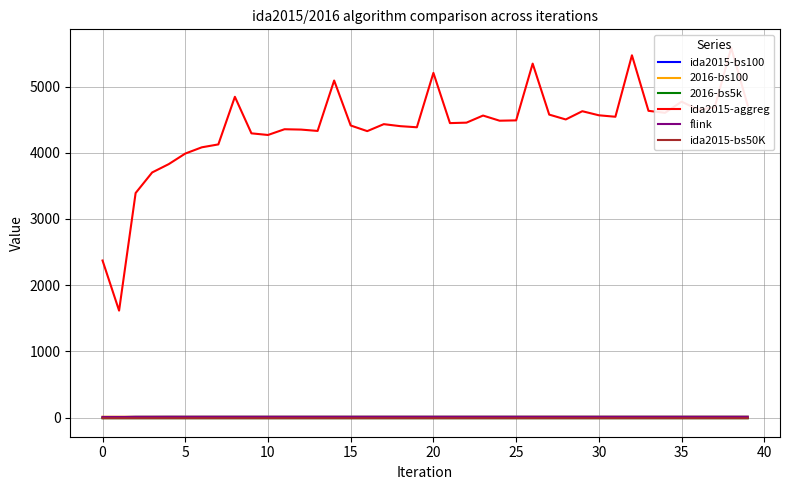

How many categories are shown in the chart?

40